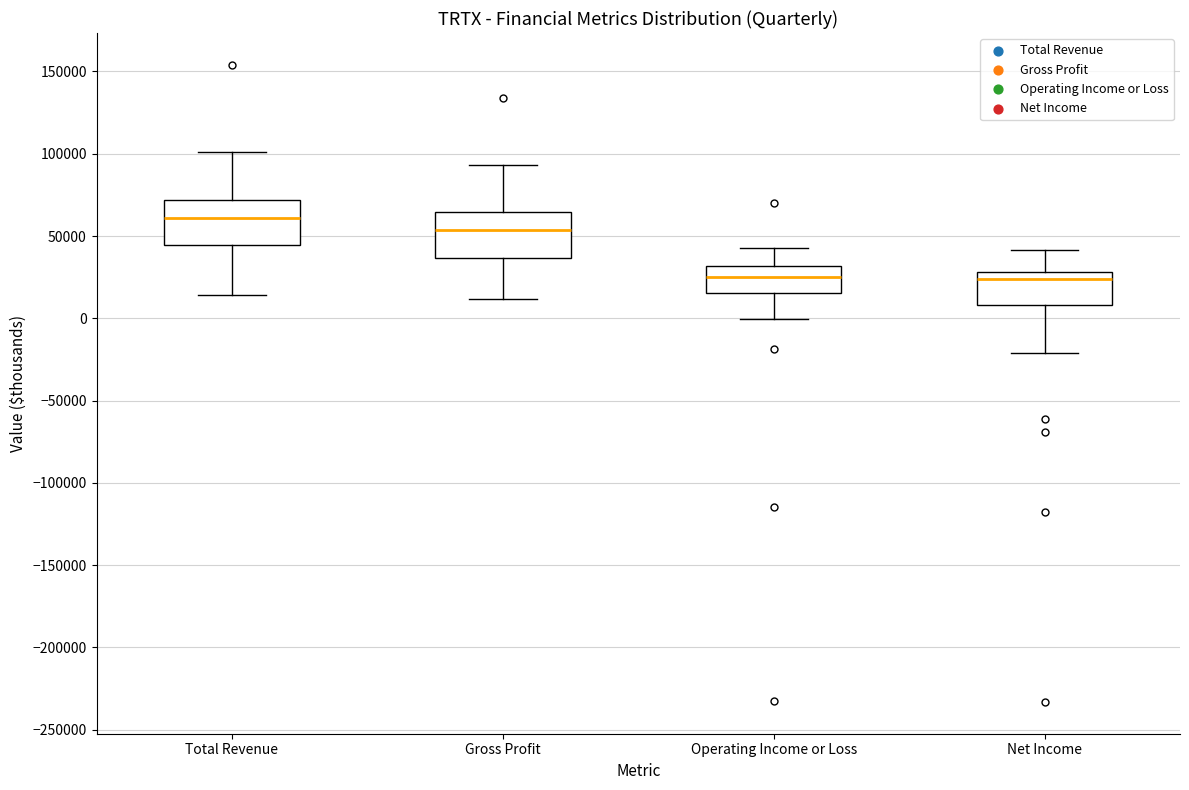

Which box's median line is the highest?

Total Revenue